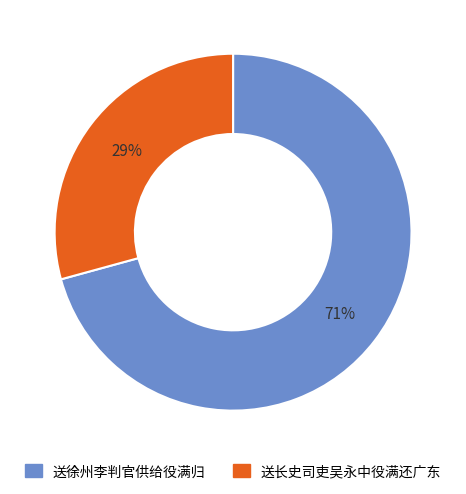

Is the sum of 送徐州李判官供给役满归 and 送长史司吏吴永中役满还广东 greater than half?

Yes